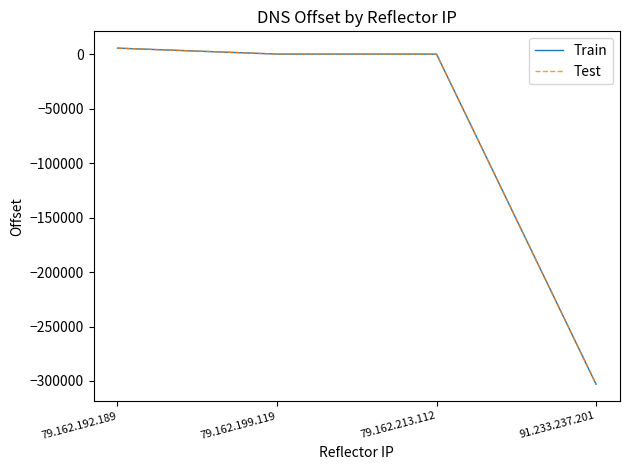

Which label corresponds to the smallest value in the chart?

91.233.237.201